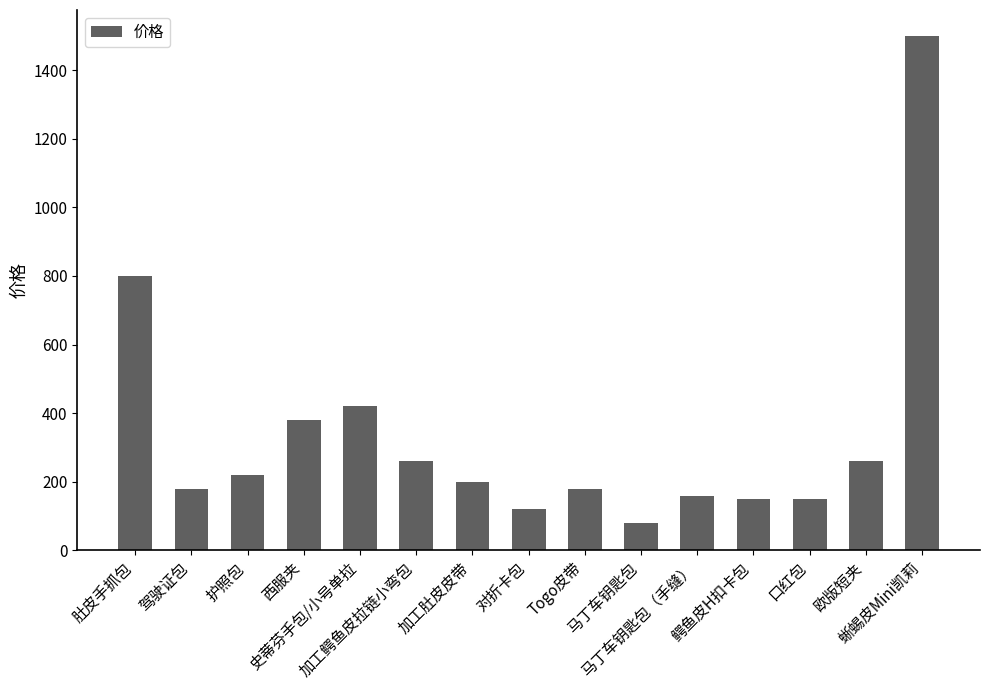

Where does the data first go above 200?

肚皮手抓包